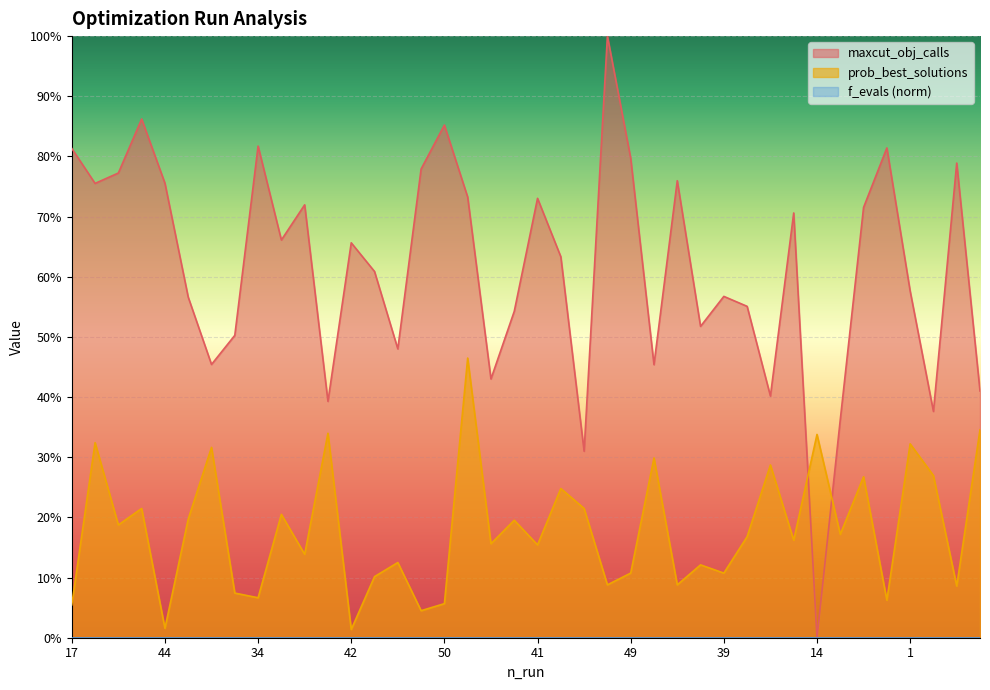

Which category has the highest value across all series?

22